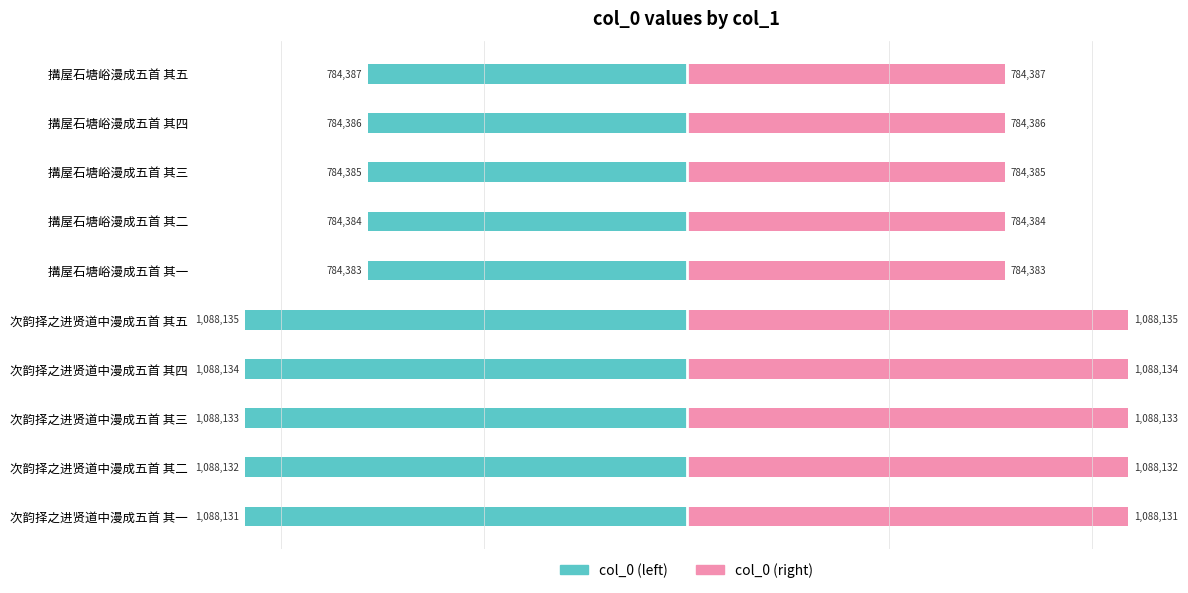

Reading left to right, transcribe all the data shown in this chart.

col_0 (left): -1088131	-1088132	-1088133	-1088134	-1088135	-784383	-784384	-784385	-784386	-784387
col_0 (right): 1088131	1088132	1088133	1088134	1088135	784383	784384	784385	784386	784387